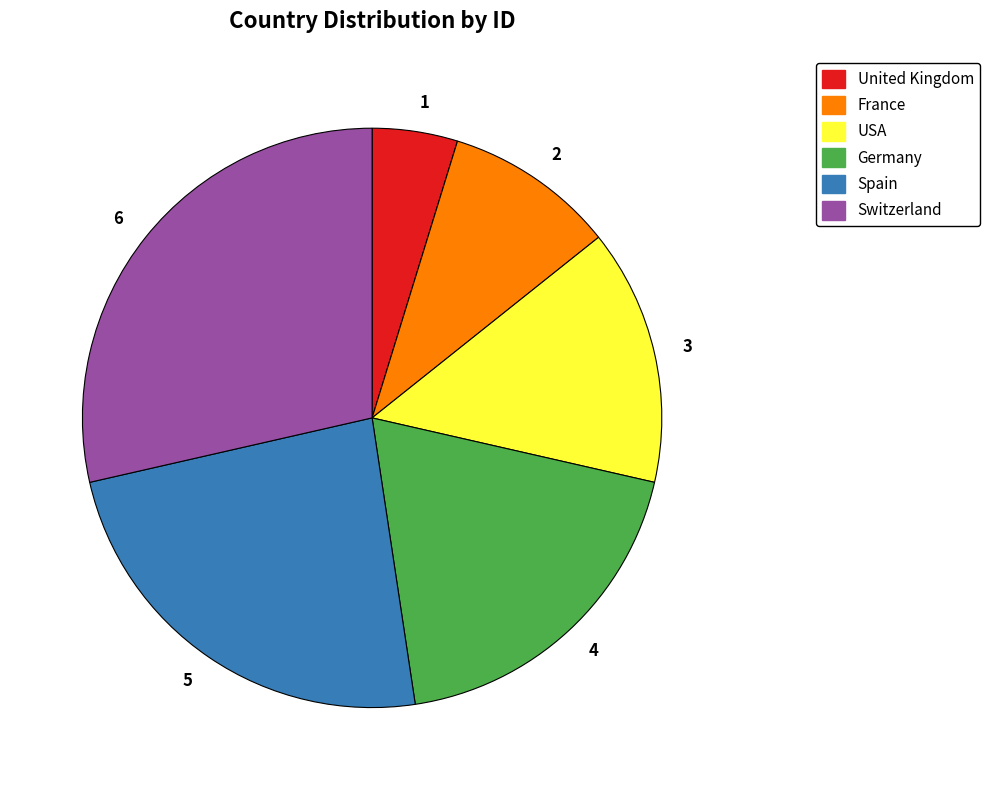

Which category has the biggest portion of the pie?

6